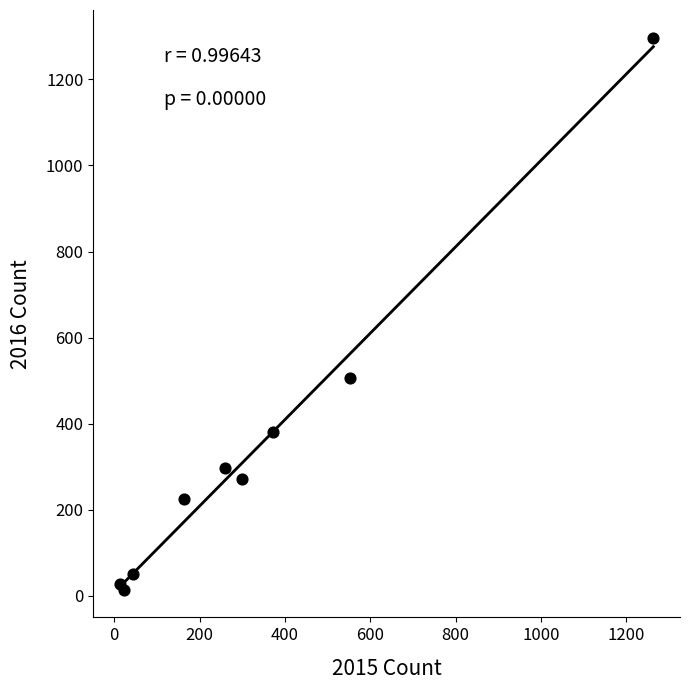

What Y value in the scatter plot is closest to 655?

505